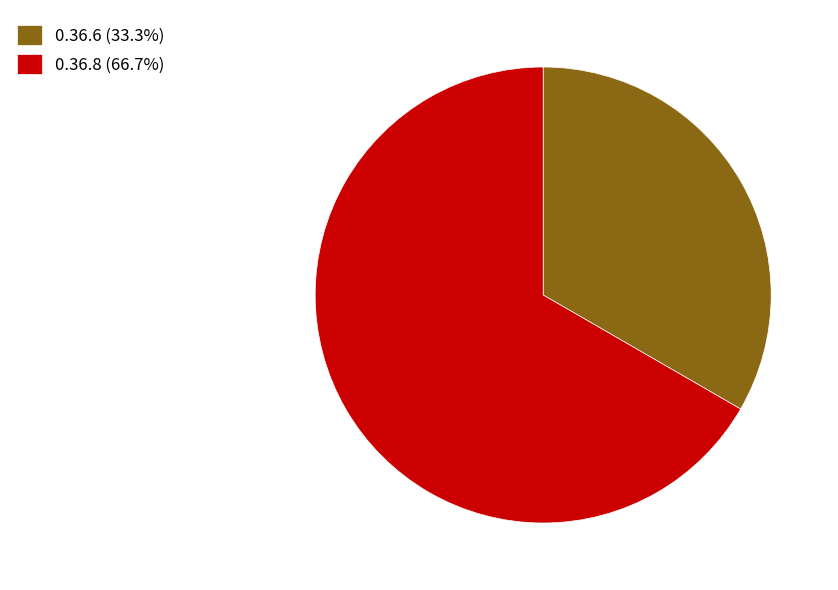

How many segments does this pie chart have?

2